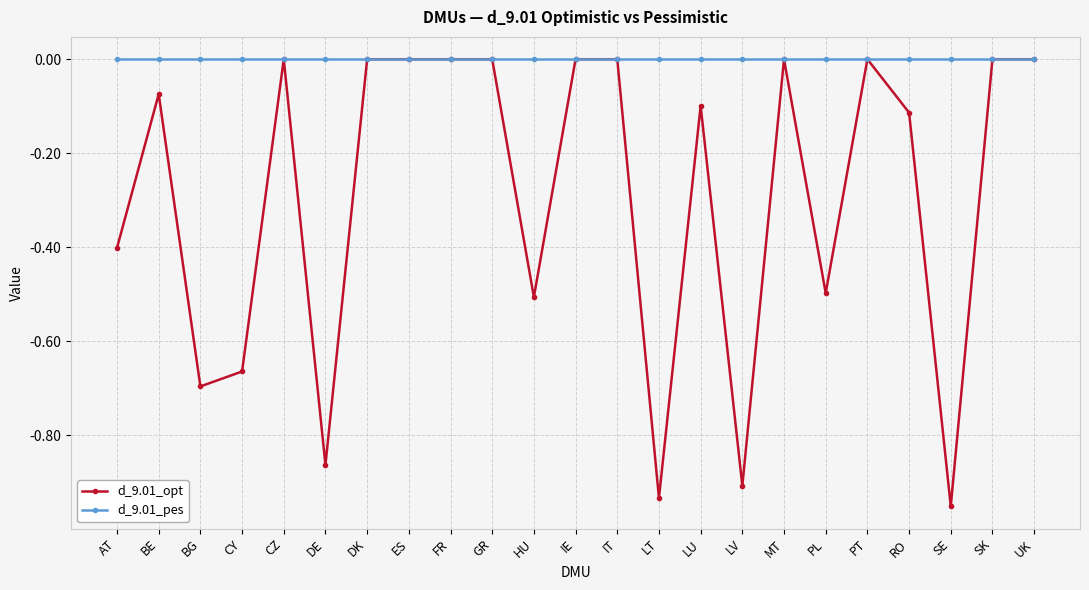

At which label does d_9.01_opt reach its minimum?

SE